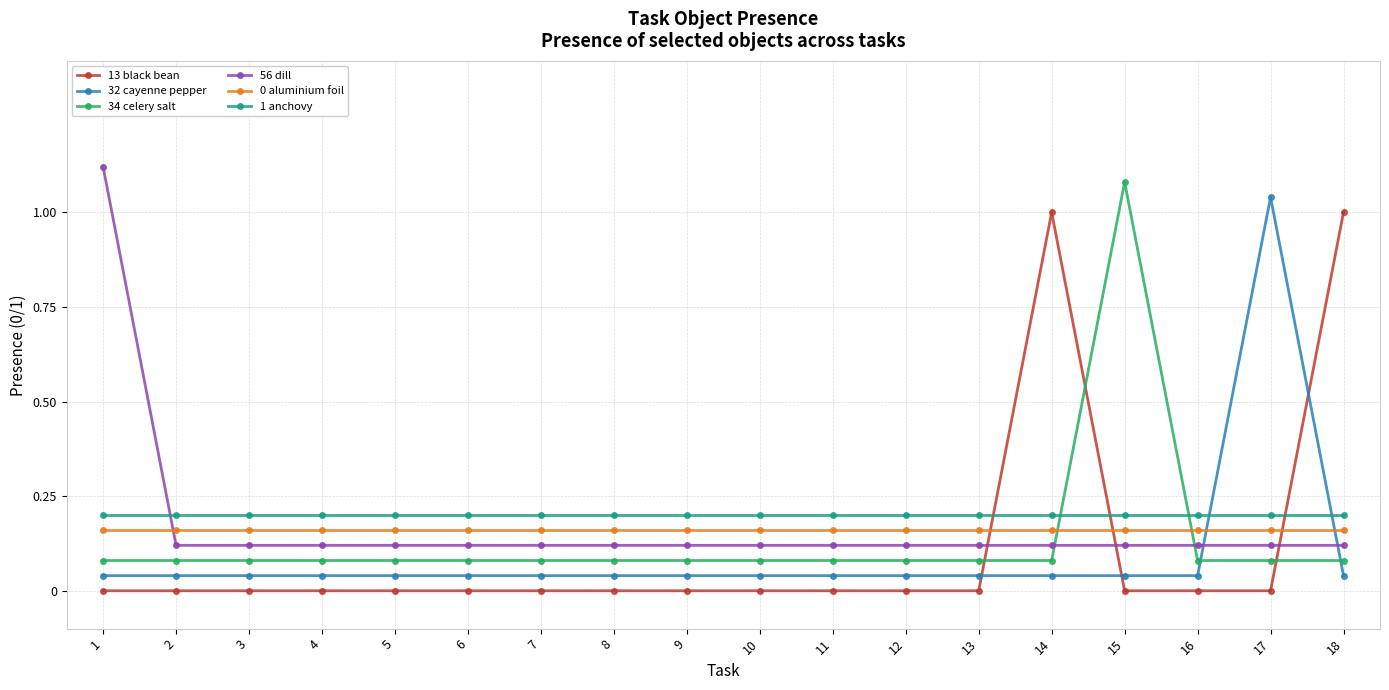

The value of 1 anchovy at 16 is 0.1. True or false?

False